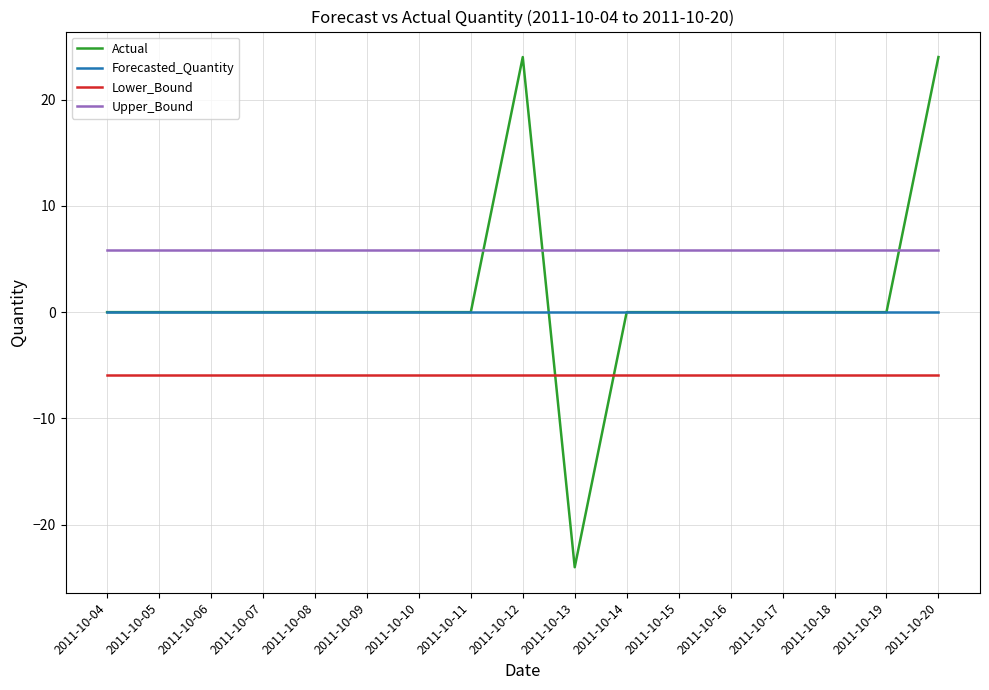

True or false: Actual and Lower_Bound cross at least once.

True